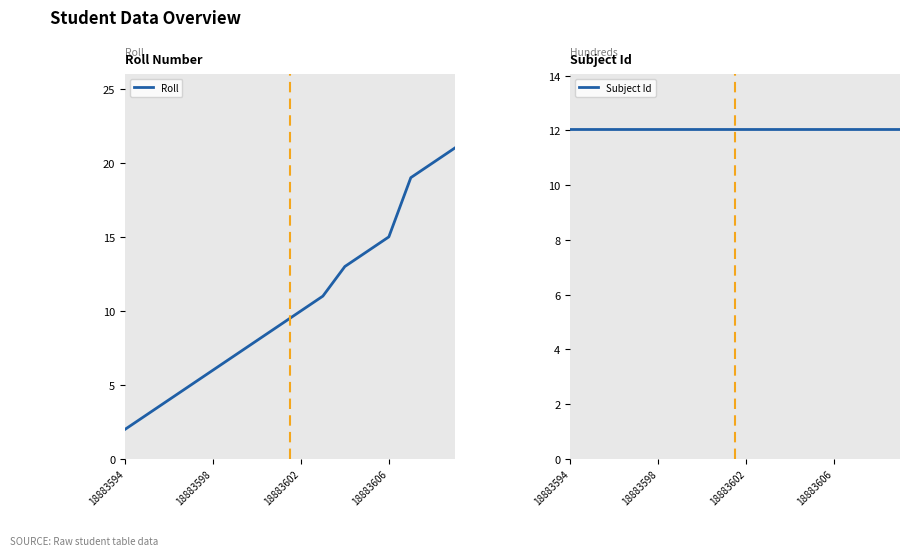

What is the sum of all Roll values?

167